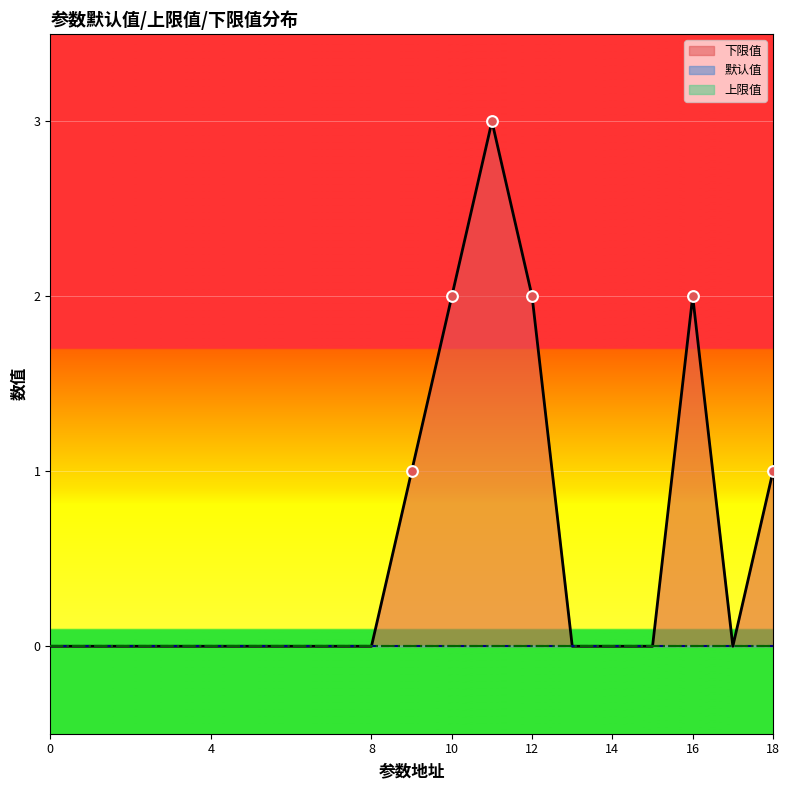

Is the value of 上限值 at 9 greater than the value of 默认值 at 18?

No